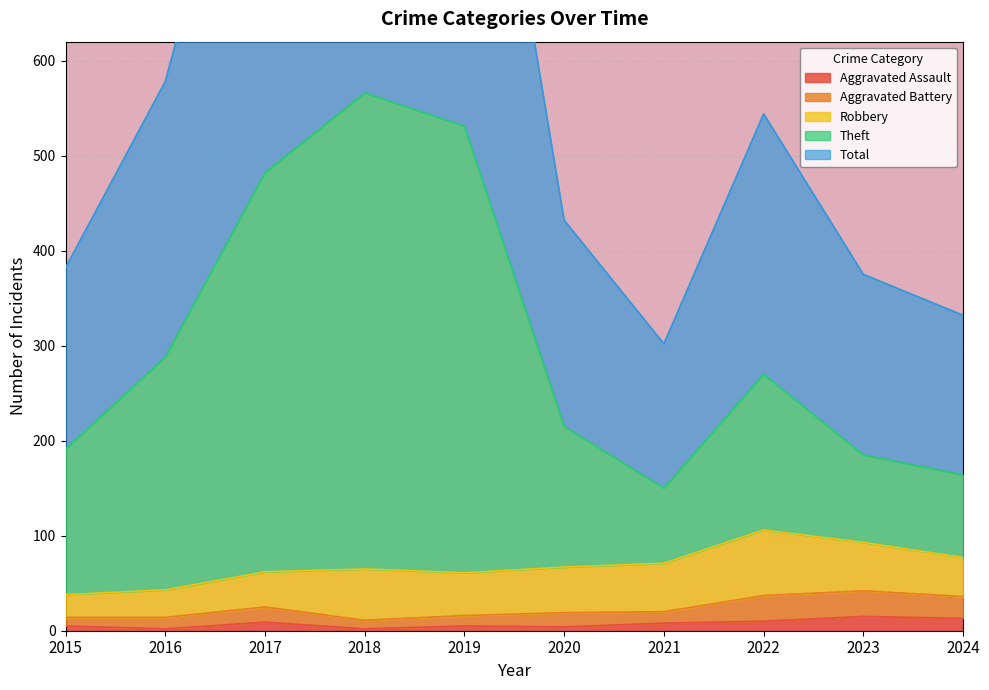

True or false: Total and Theft cross at least once.

False